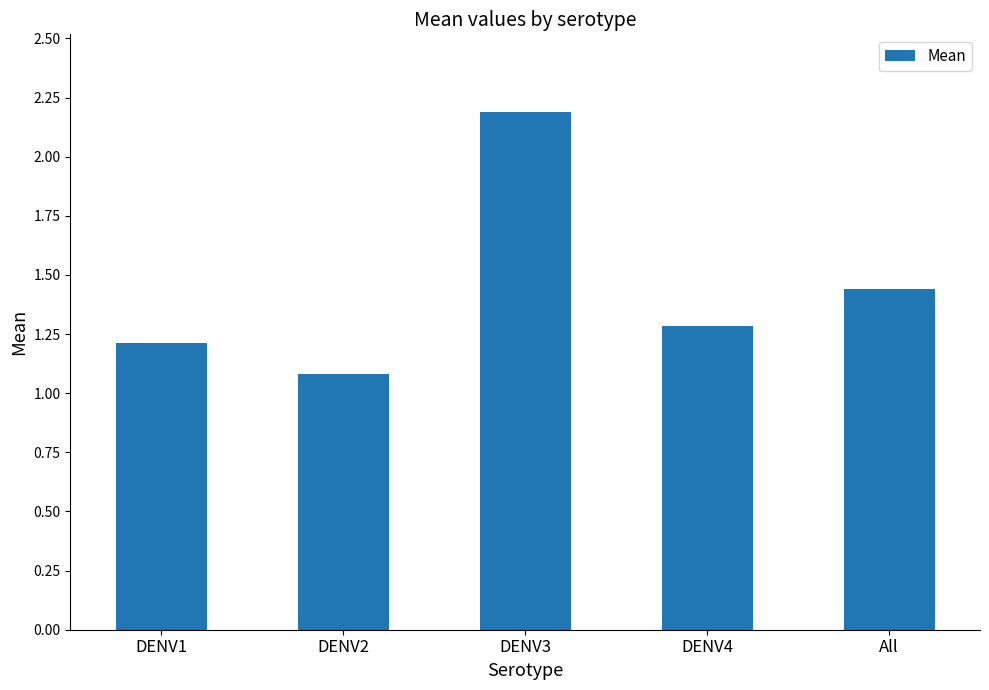

Where is the data nearest to the value 1?

DENV2